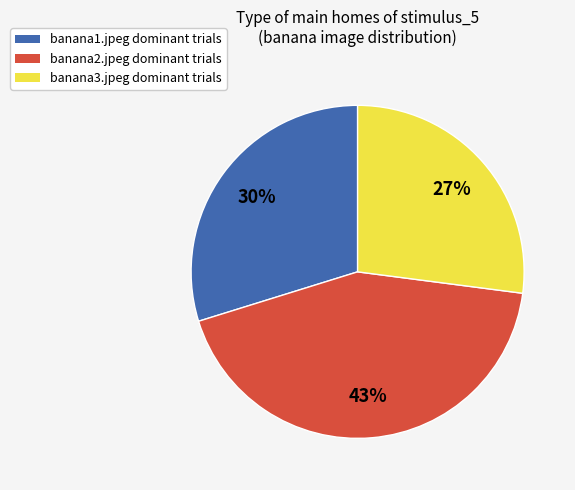

To the nearest percent, what is the difference between the largest and smallest slice percentages?

16%